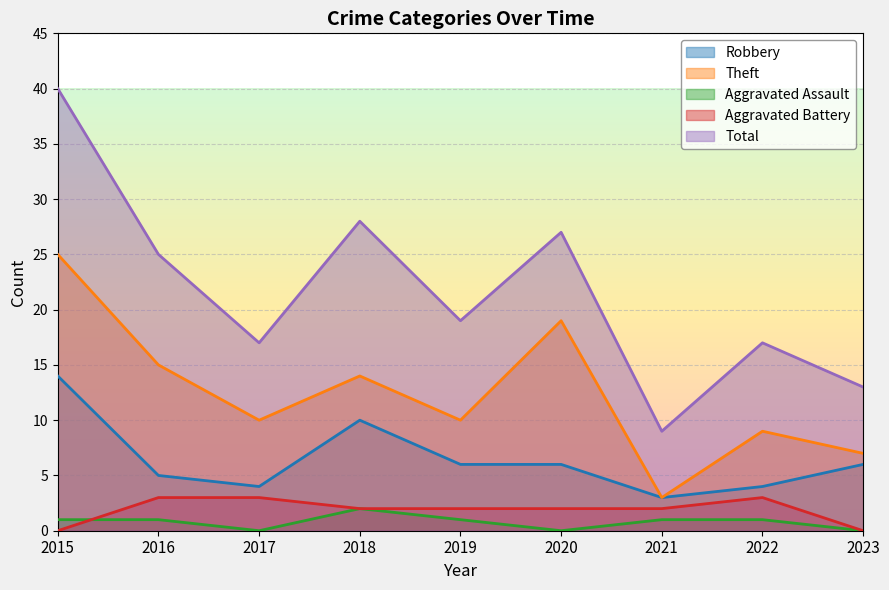

Which series has the largest range (max minus min)?

Total